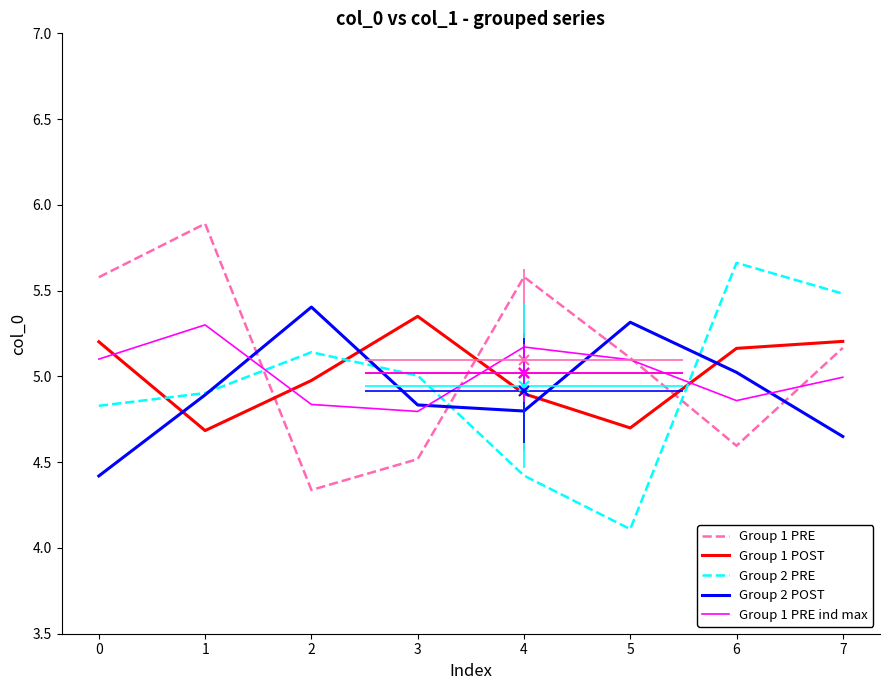

How many intersections are there between Group 1 PRE ind max and Group 2 POST?

4